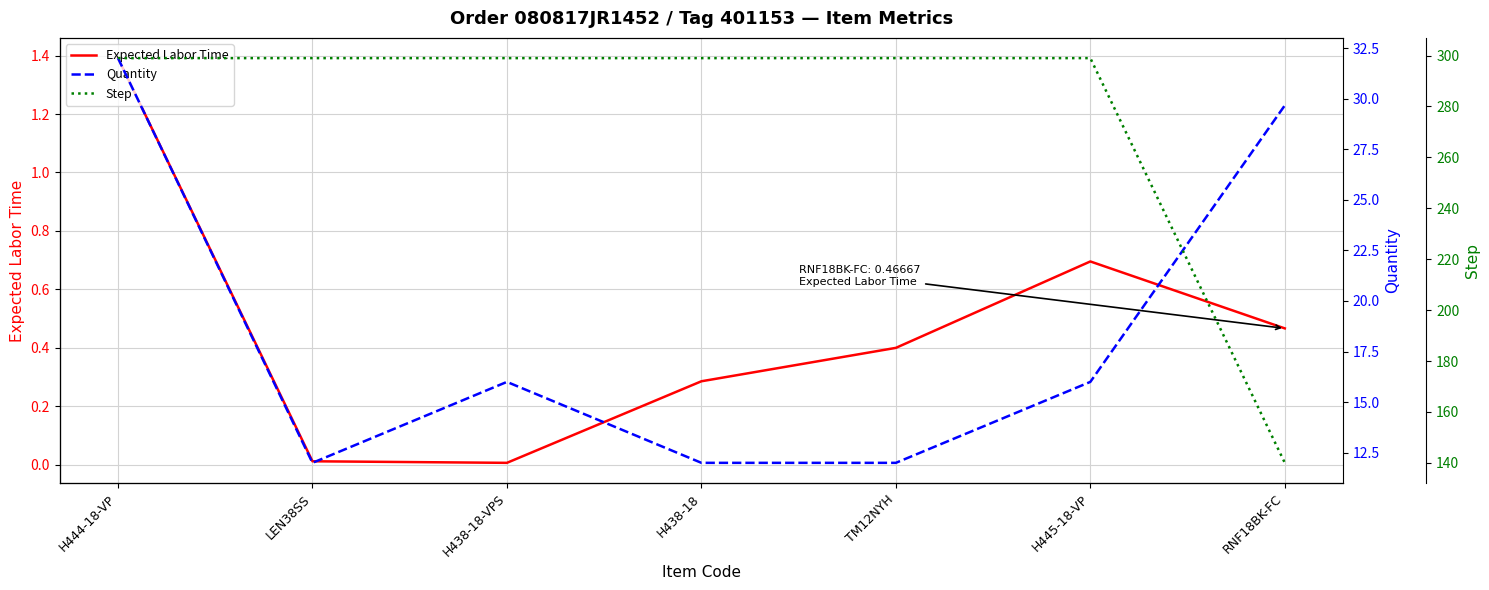

In Expected Labor Time, how many points are lower than both neighbors (excluding endpoints)?

1